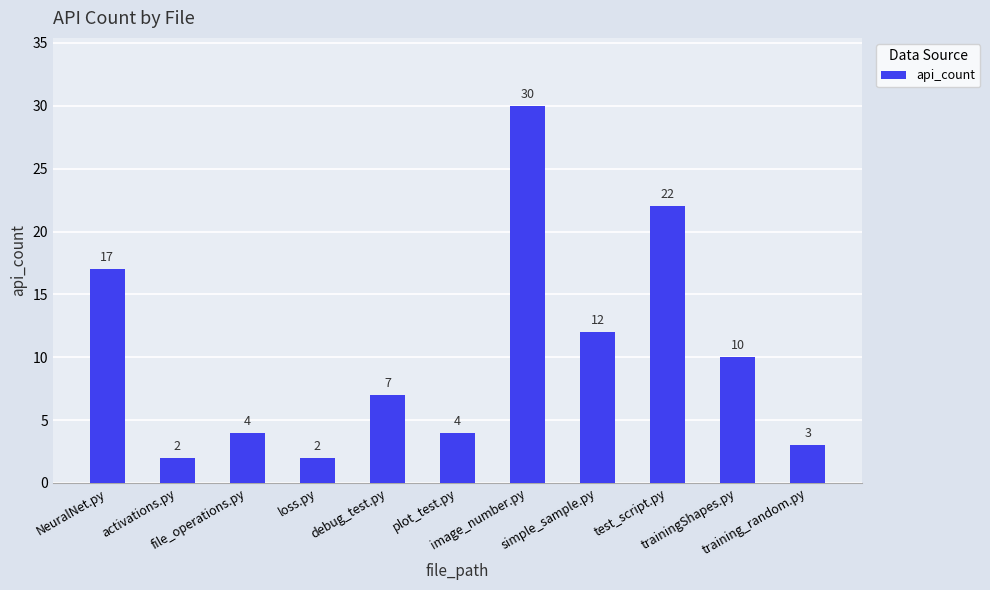

What is the value of the 2nd bar from the left?

2